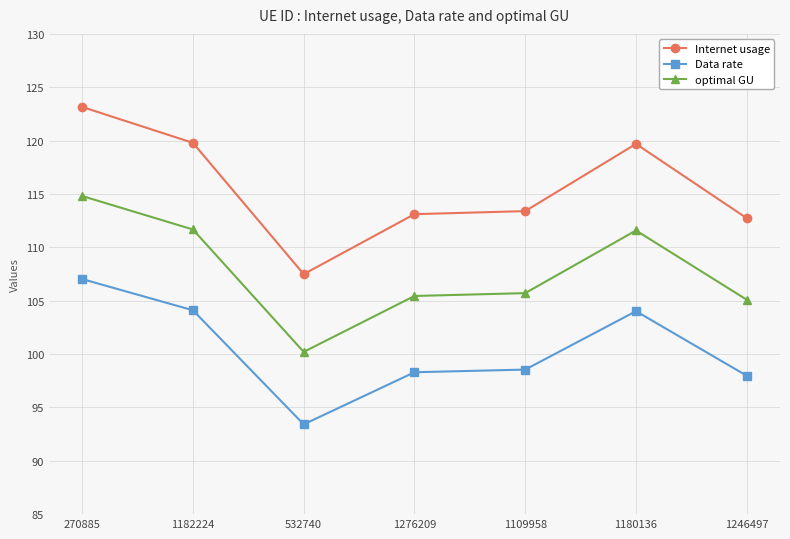

True or false: optimal GU and Data rate cross at least once.

False